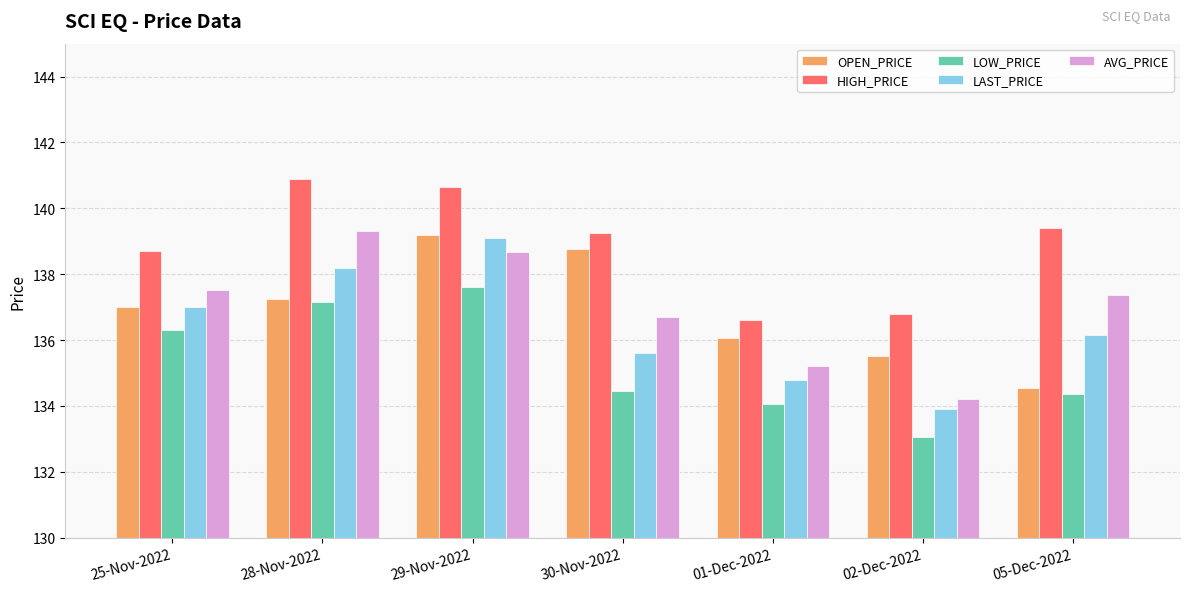

What is the greatest value displayed?

140.9